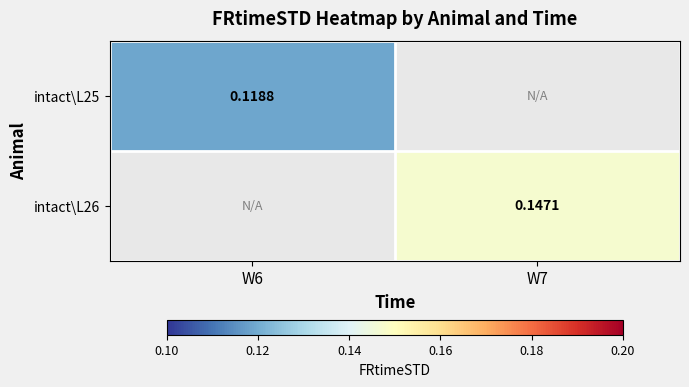

Which has a higher value, W7 or W6?

W6